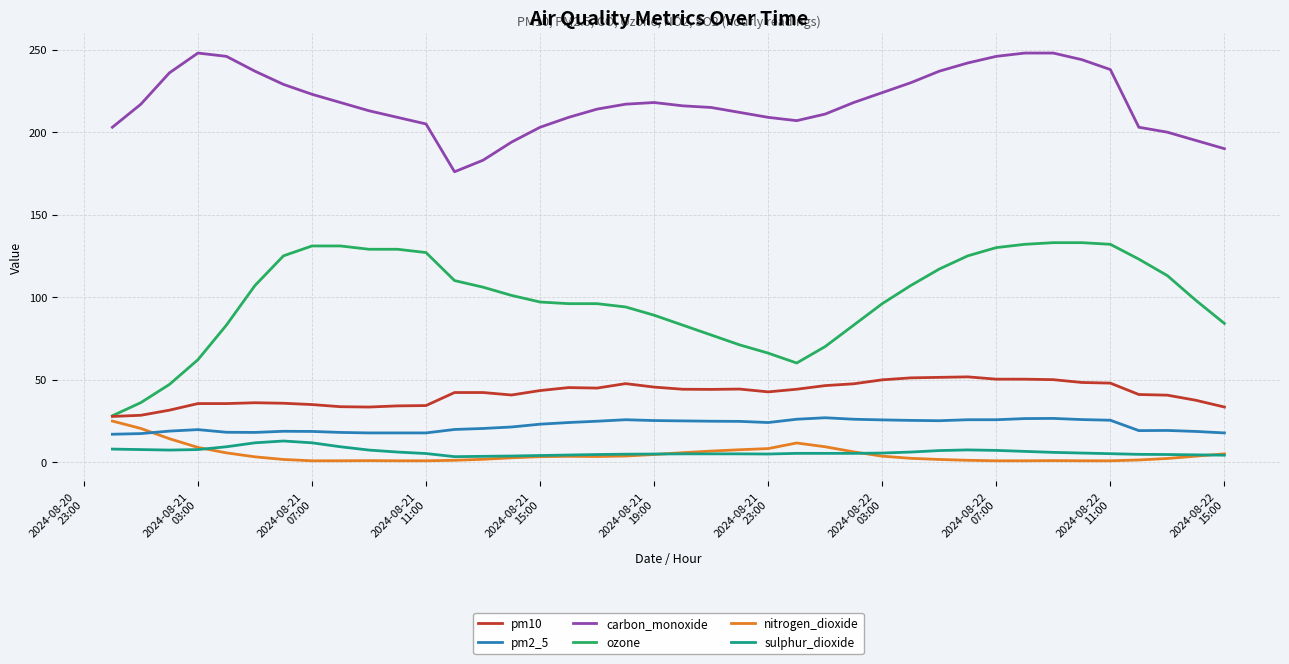

Which series has the largest total across all categories?

carbon_monoxide